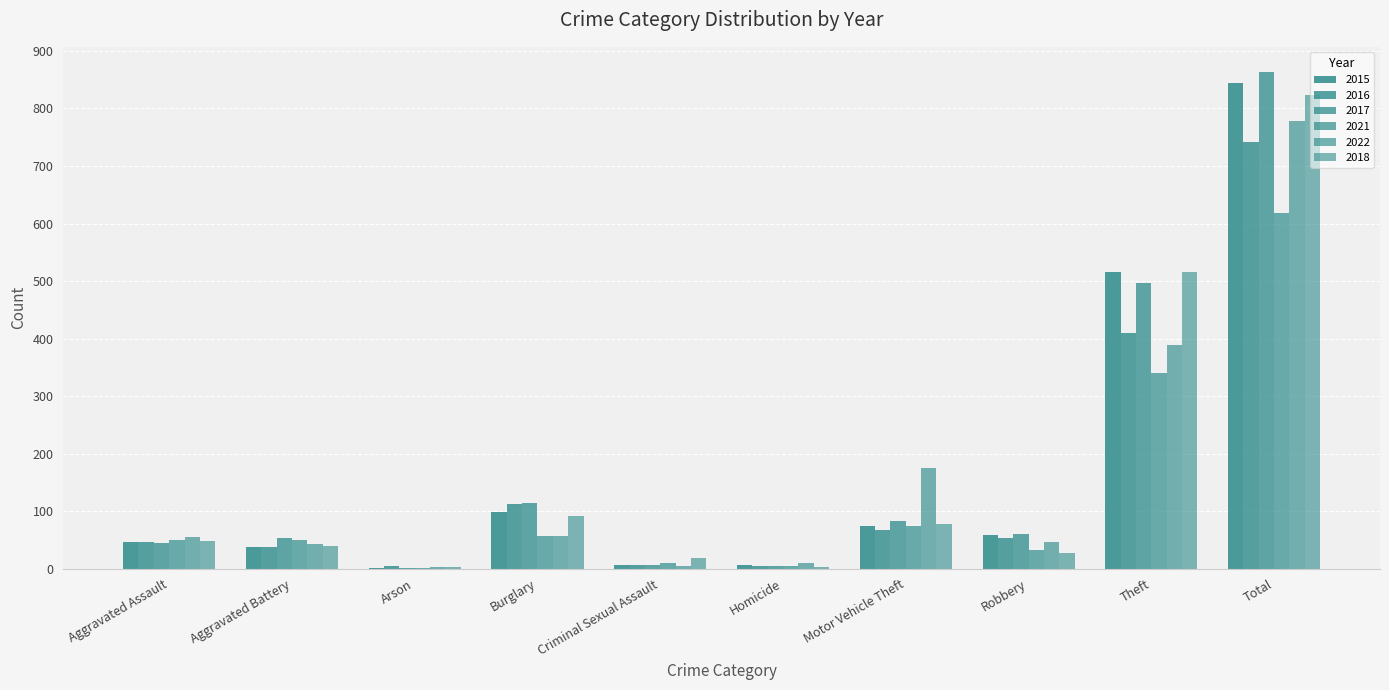

Where does the 2017 series first go above 60?

Burglary